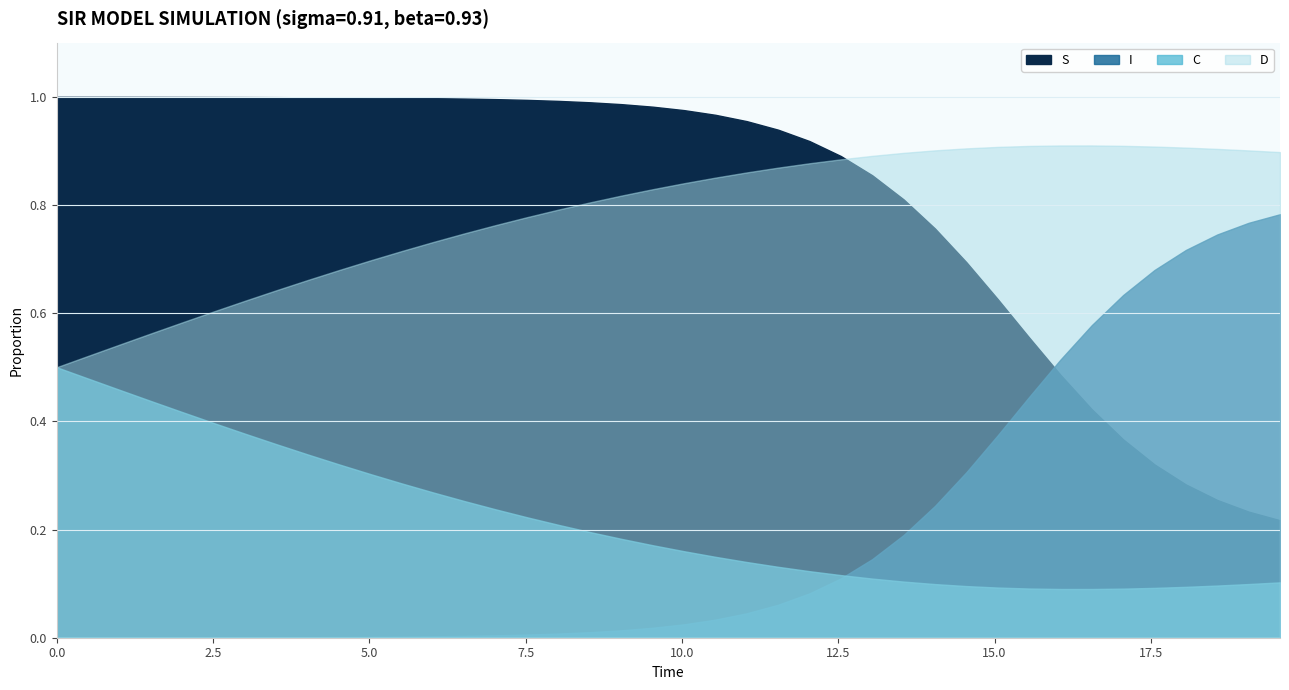

What is the difference between the maximum and minimum values in the D series?

0.4